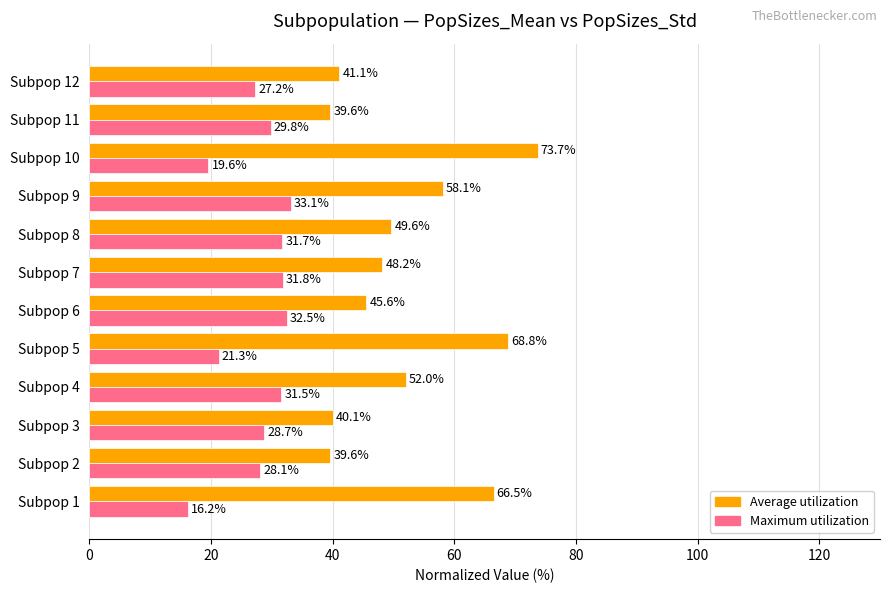

Which series has the widest spread of values?

Average utilization